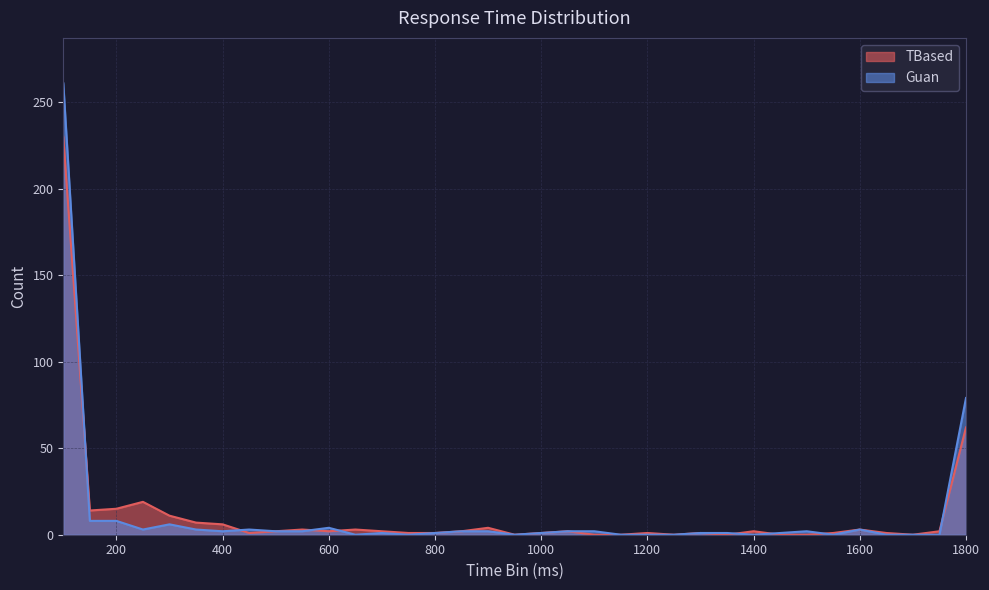

Between which two adjacent categories do TBased and Guan first intersect?

100 and 150